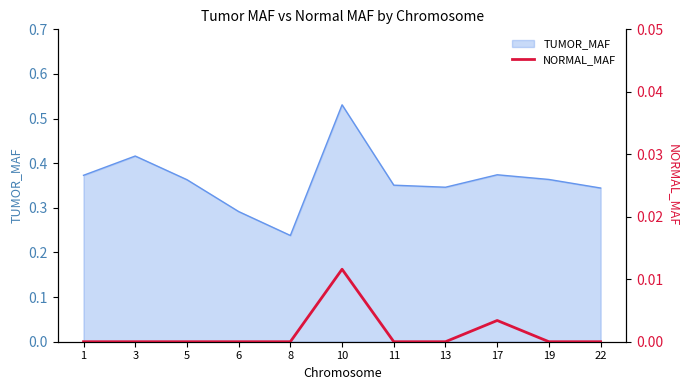

The value of TUMOR_MAF at 19 is 0.2. True or false?

False